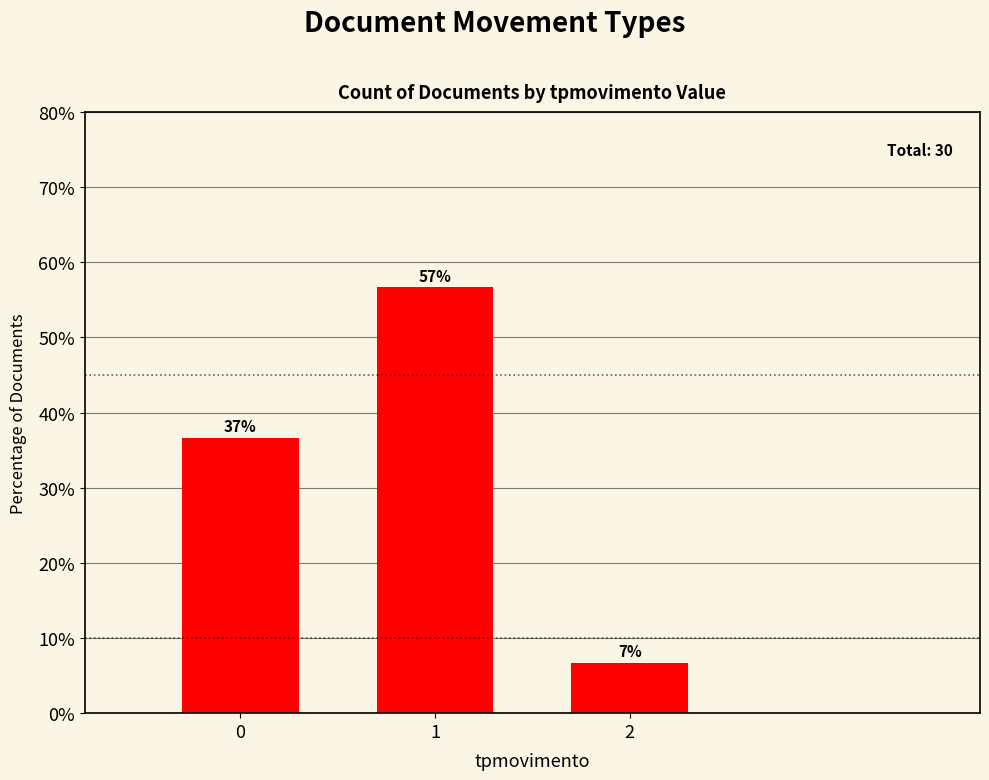

Rank the categories by value from highest to lowest.

1, 0, 2